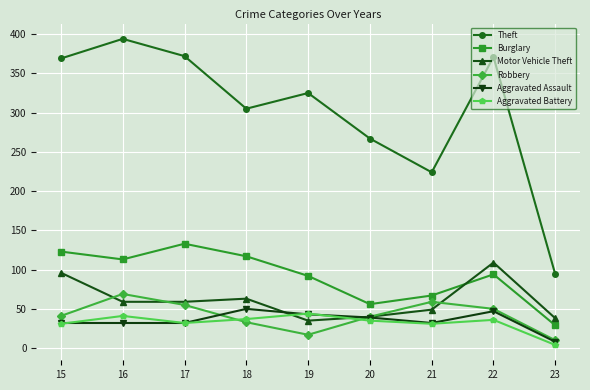

What is the lowest value of the Burglary series?

29